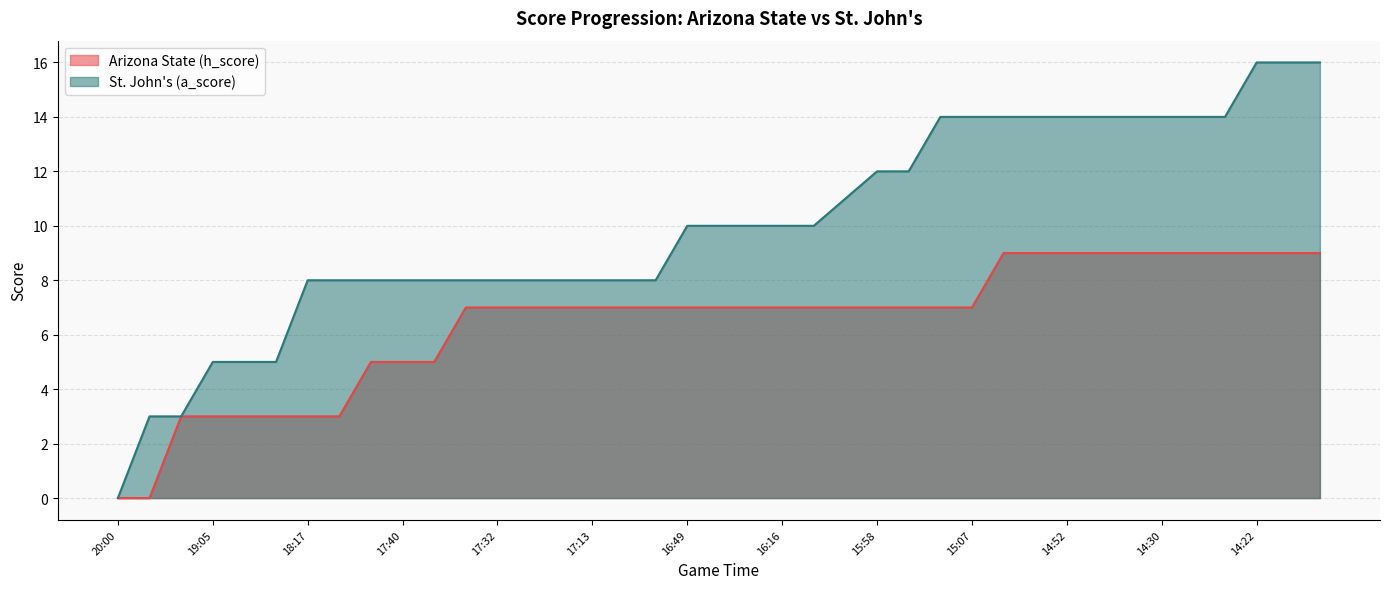

At which category is the sum across all series the highest?

14:22